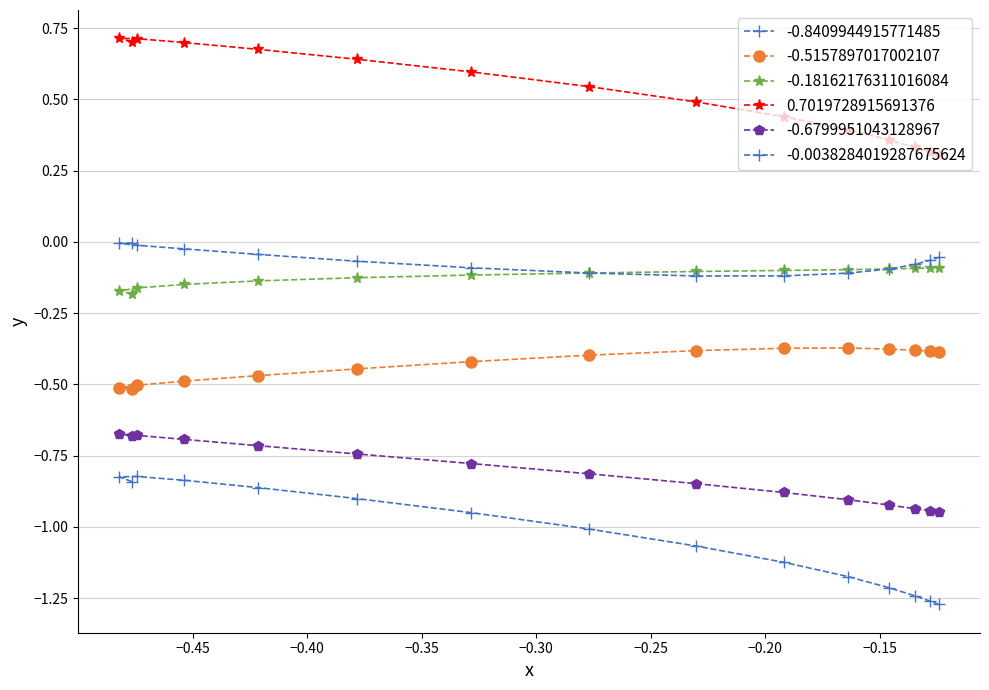

True or false: 0.7019728915691376 and -0.5157897017002107 cross at least once.

False